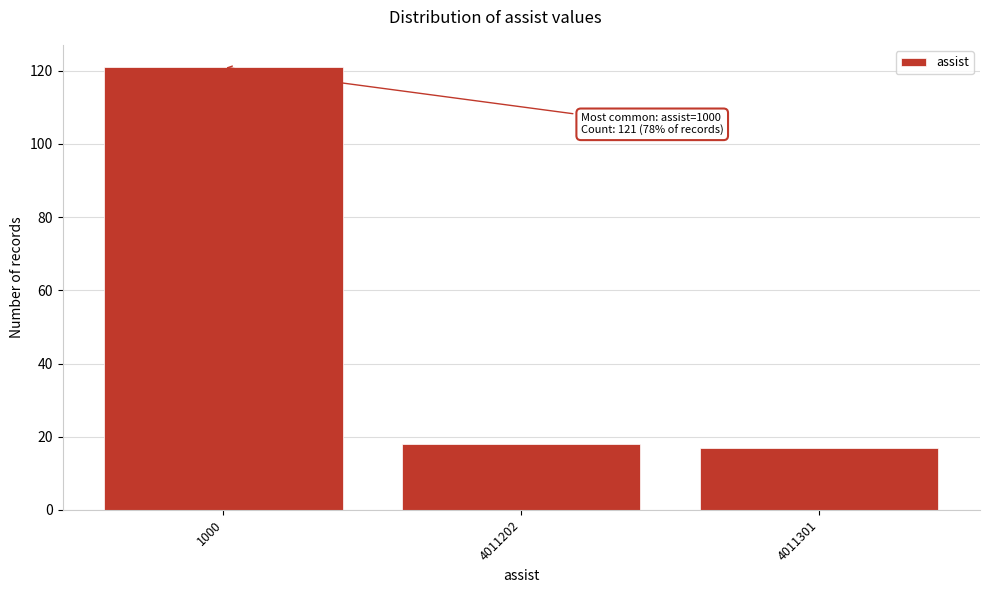

Reading right to left, what are all the values shown in this chart?

4011301=17	4011202=18	1000=121